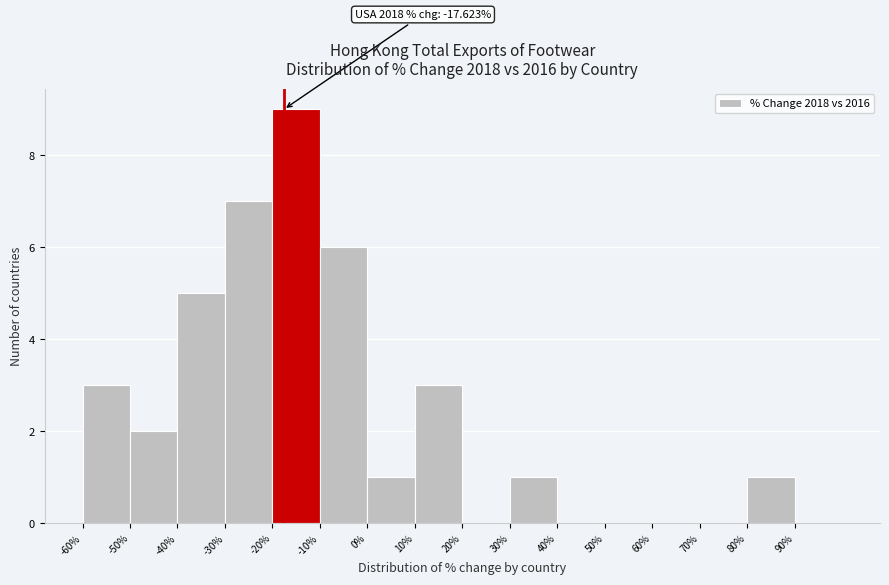

Which range on the x-axis has the tallest bar?

-20 to -10